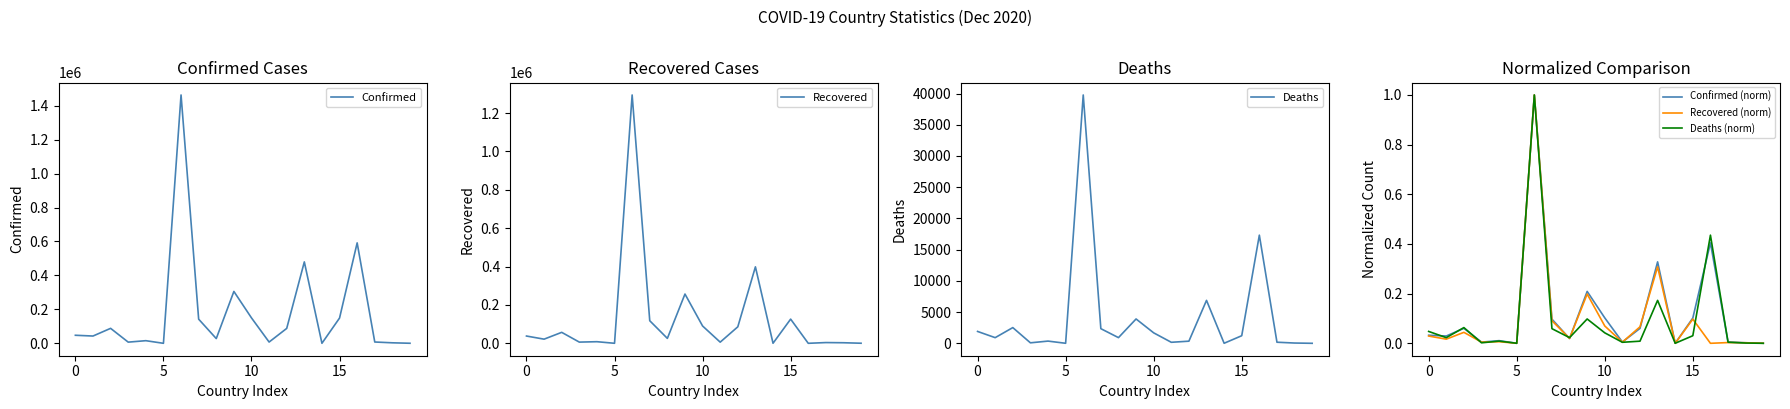

Reading left to right, what are all the values shown in this chart?

Confirmed: 47516.0	42988.0	88252.0	7050.0	15591.0	146.0	1463110.0	142344.0	27972.0	305693.0	149765.0	7570.0	87930.0	479743.0	285.0	148953.0	591756.0	7769.0	3073.0	430.0
Recovered: 37879.0	21617.0	57146.0	6238.0	8338.0	134.0	1294692.0	117649.0	25643.0	256811.0	90278.0	5995.0	86030.0	398623.0	260.0	126084.0	0.0	3849.0	2922.0	388.0
Deaths: 1900.0	905.0	2516.0	78.0	354.0	4.0	39770.0	2344.0	908.0	3897.0	1675.0	163.0	341.0	6874.0	7.0	1215.0	17320.0	173.0	44.0	0.0
Confirmed (norm): 0.0	0.0	0.1	0.0	0.0	0.0	1.0	0.1	0.0	0.2	0.1	0.0	0.1	0.3	0.0	0.1	0.4	0.0	0.0	0.0
Recovered (norm): 0.0	0.0	0.0	0.0	0.0	0.0	1.0	0.1	0.0	0.2	0.1	0.0	0.1	0.3	0.0	0.1	0.0	0.0	0.0	0.0
Deaths (norm): 0.0	0.0	0.1	0.0	0.0	0.0	1.0	0.1	0.0	0.1	0.0	0.0	0.0	0.2	0.0	0.0	0.4	0.0	0.0	0.0